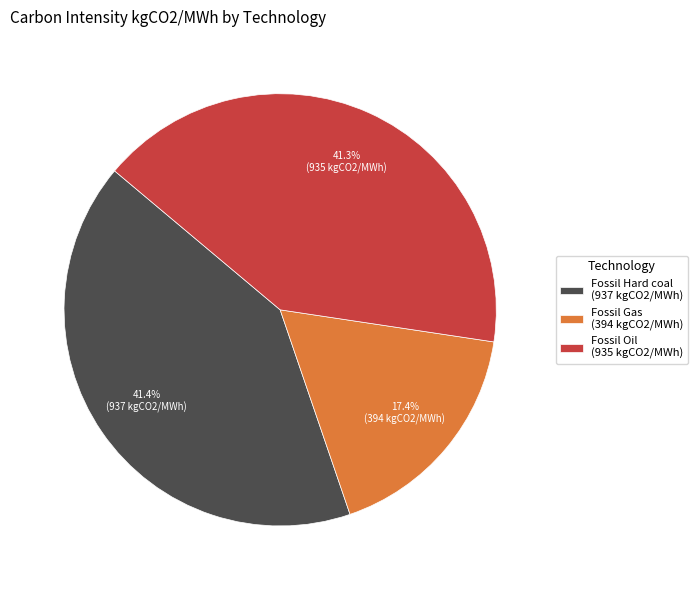

What percentage do Fossil Gas and Fossil Hard coal together represent?

58.7%